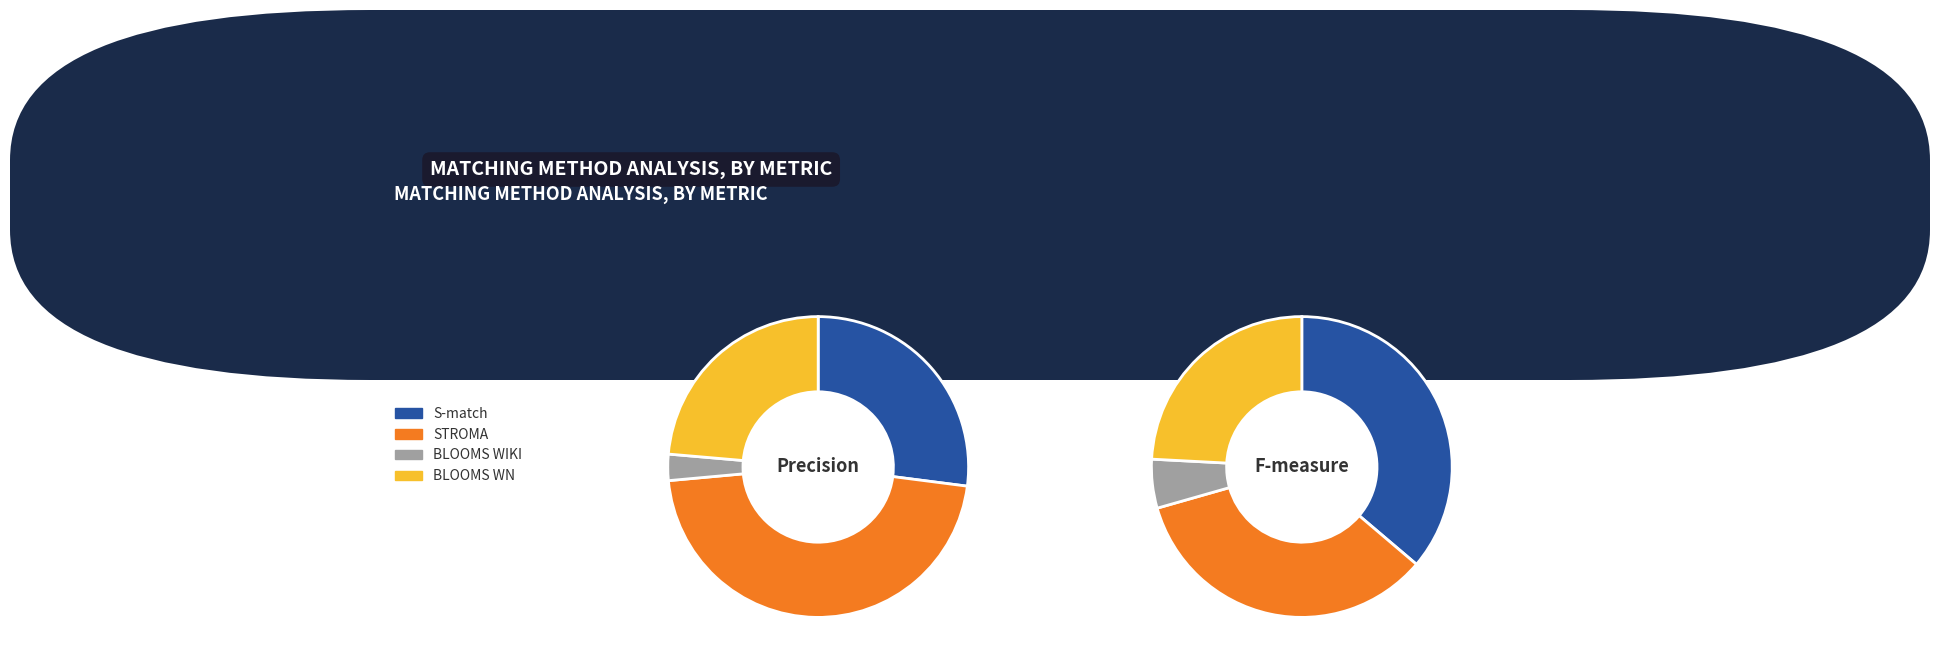

Is it true that STROMA is 47% of the pie?

True